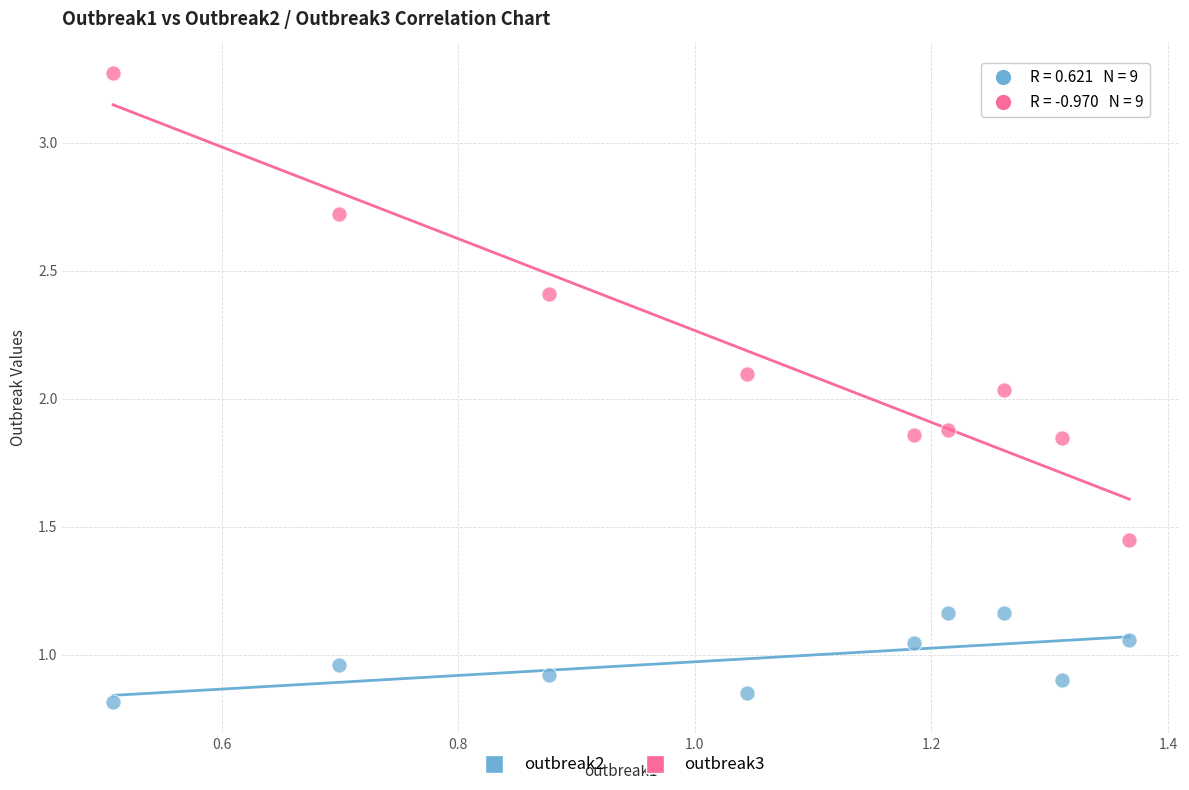

Which series has the widest spread of Y values?

outbreak3